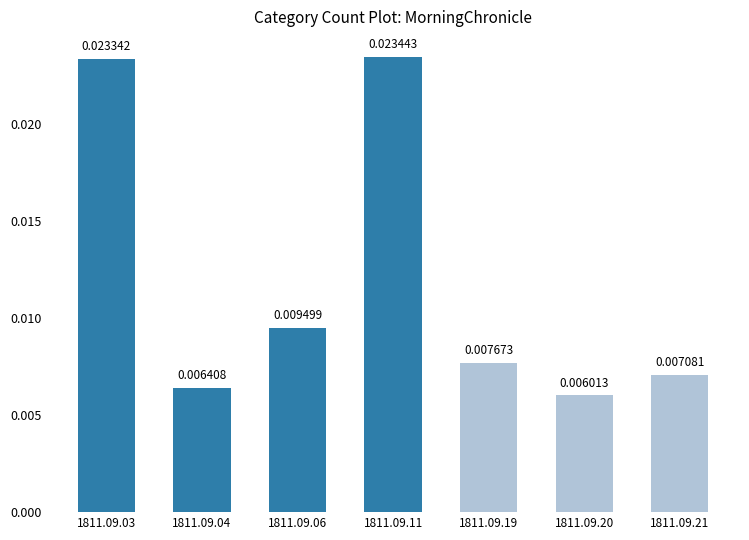

List the labels in order of value, smallest first.

1811.09.20, 1811.09.04, 1811.09.21, 1811.09.19, 1811.09.06, 1811.09.03, 1811.09.11